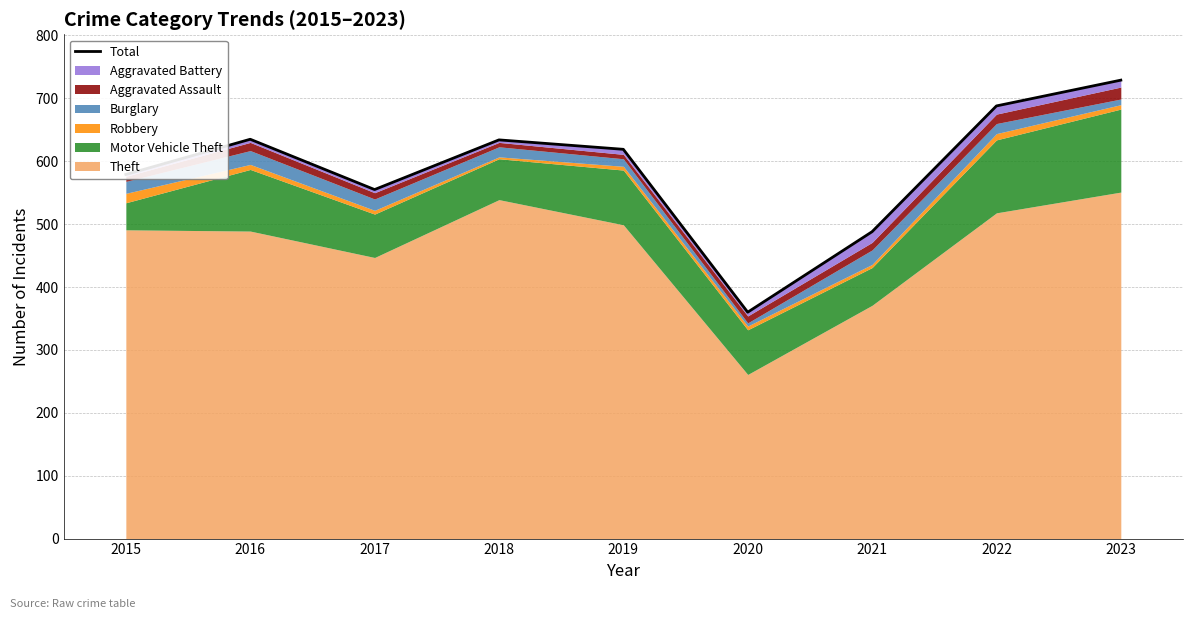

What is the difference between the values at 2016 and 2017?

80